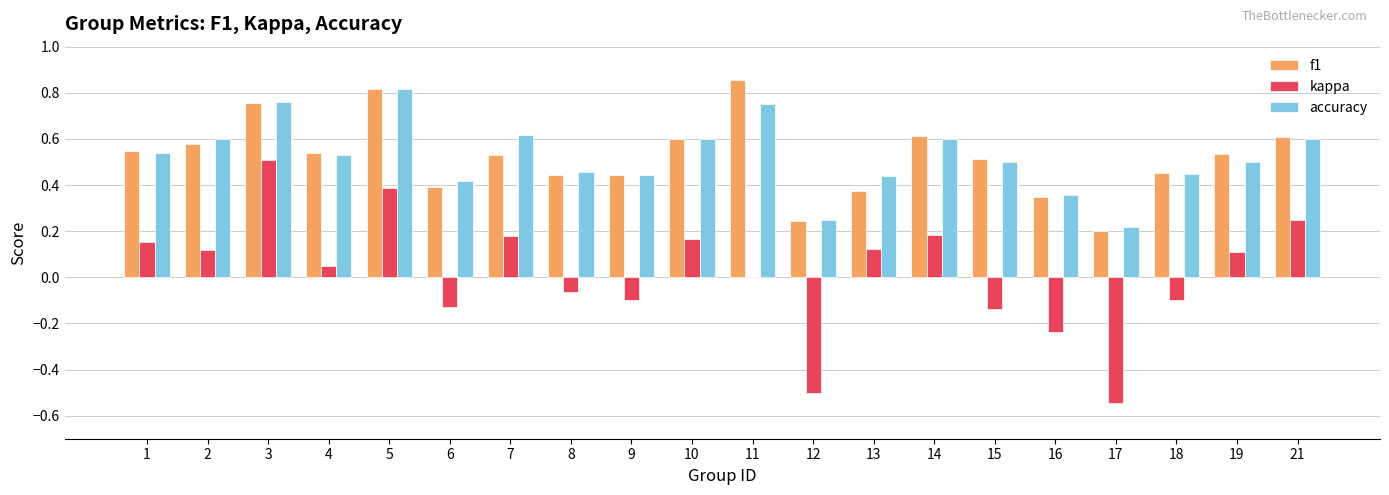

What are all the series names shown in the legend?

f1, kappa, accuracy